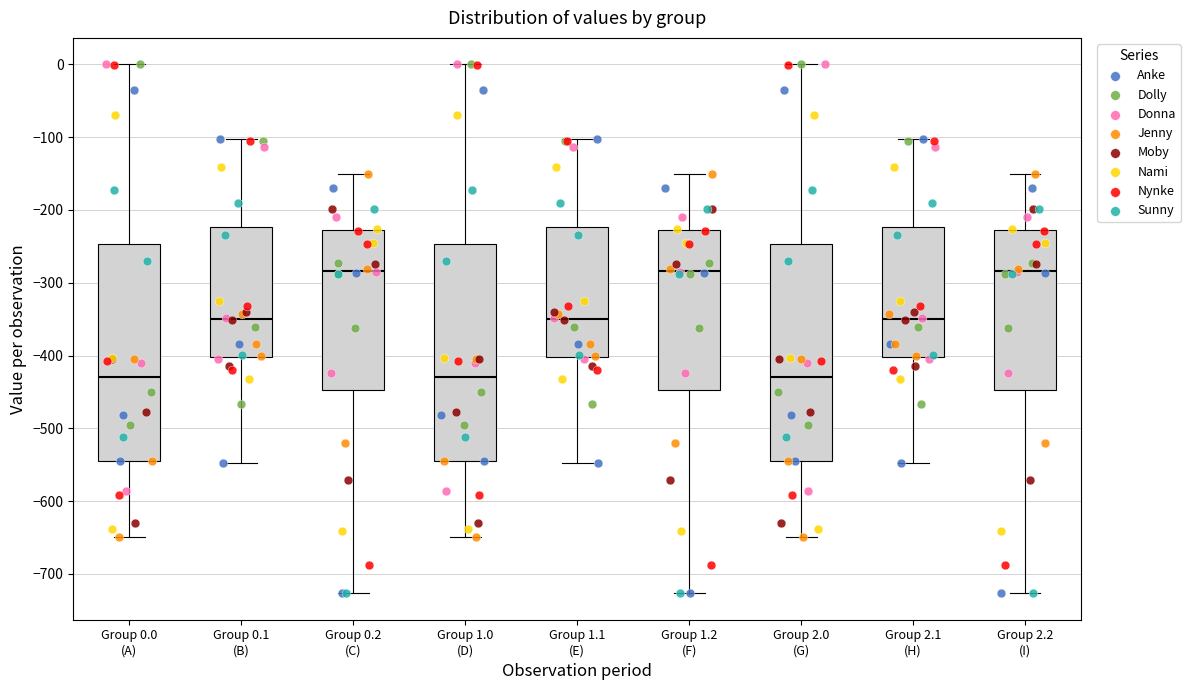

Reading left to right, transcribe this box plot: for each box, give where its median line is, the range the box spans, and where its two whiskers end, as read against the y-axis. The values are not printed on the chart, so give them approximately, as read against the axis.

Group 0.0 (A): median -430, box -540 to -250, whiskers -650 to 0
Group 0.1 (B): median -350, box -400 to -220, whiskers -550 to -100
Group 0.2 (C): median -280, box -450 to -230, whiskers -730 to -150
Group 1.0 (D): median -430, box -540 to -250, whiskers -650 to 0
Group 1.1 (E): median -350, box -400 to -220, whiskers -550 to -100
Group 1.2 (F): median -280, box -450 to -230, whiskers -730 to -150
Group 2.0 (G): median -430, box -540 to -250, whiskers -650 to 0
Group 2.1 (H): median -350, box -400 to -220, whiskers -550 to -100
Group 2.2 (I): median -280, box -450 to -230, whiskers -730 to -150